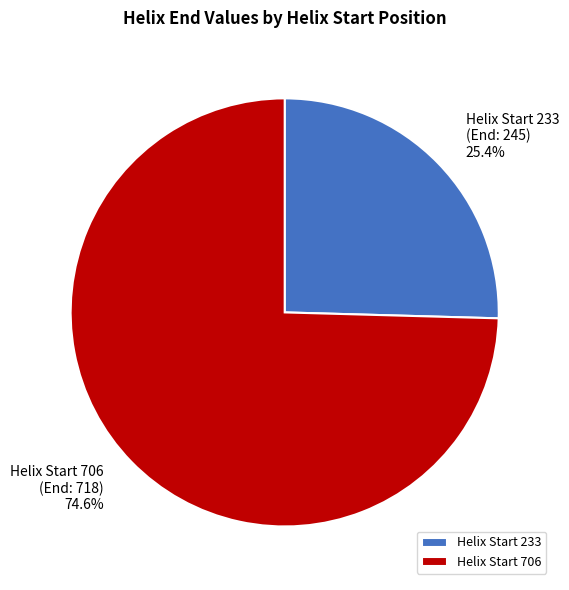

Which slice is the smallest?

Helix Start 233